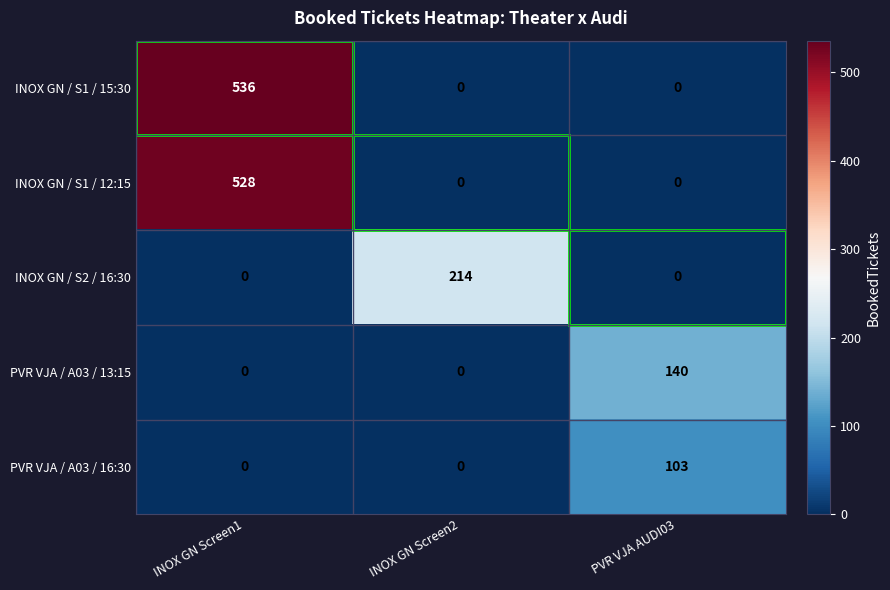

Which category has the highest value in the PVR VJA / A03 / 16:30 series?

PVR VJA AUDI03